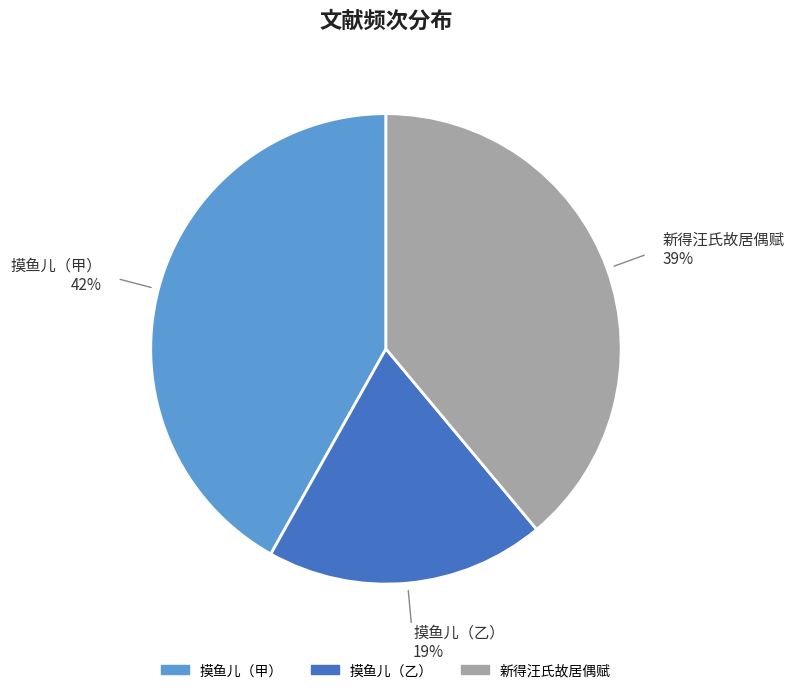

Does any single category account for the majority?

No